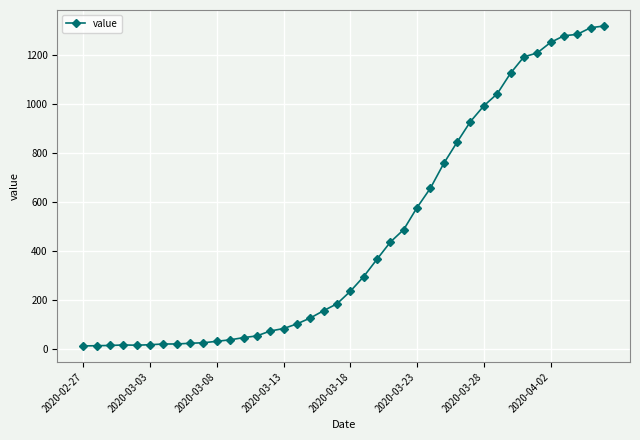

What is the greatest value displayed?

1319